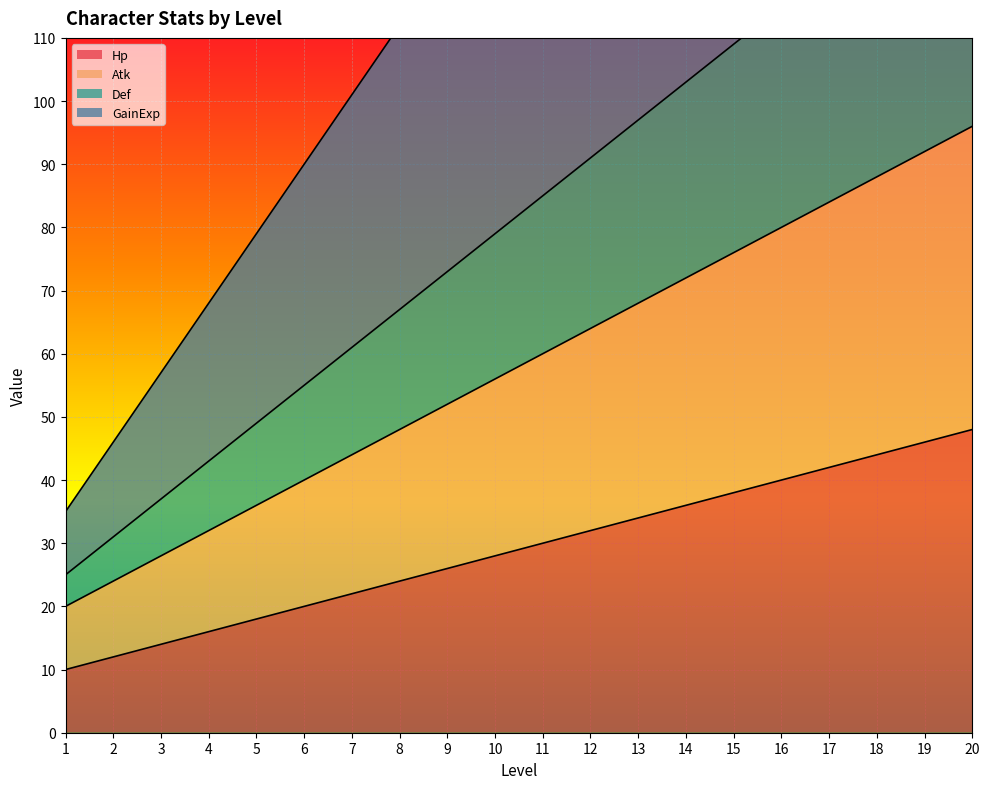

What is the value of the GainExp point at the 18th from the left?

222